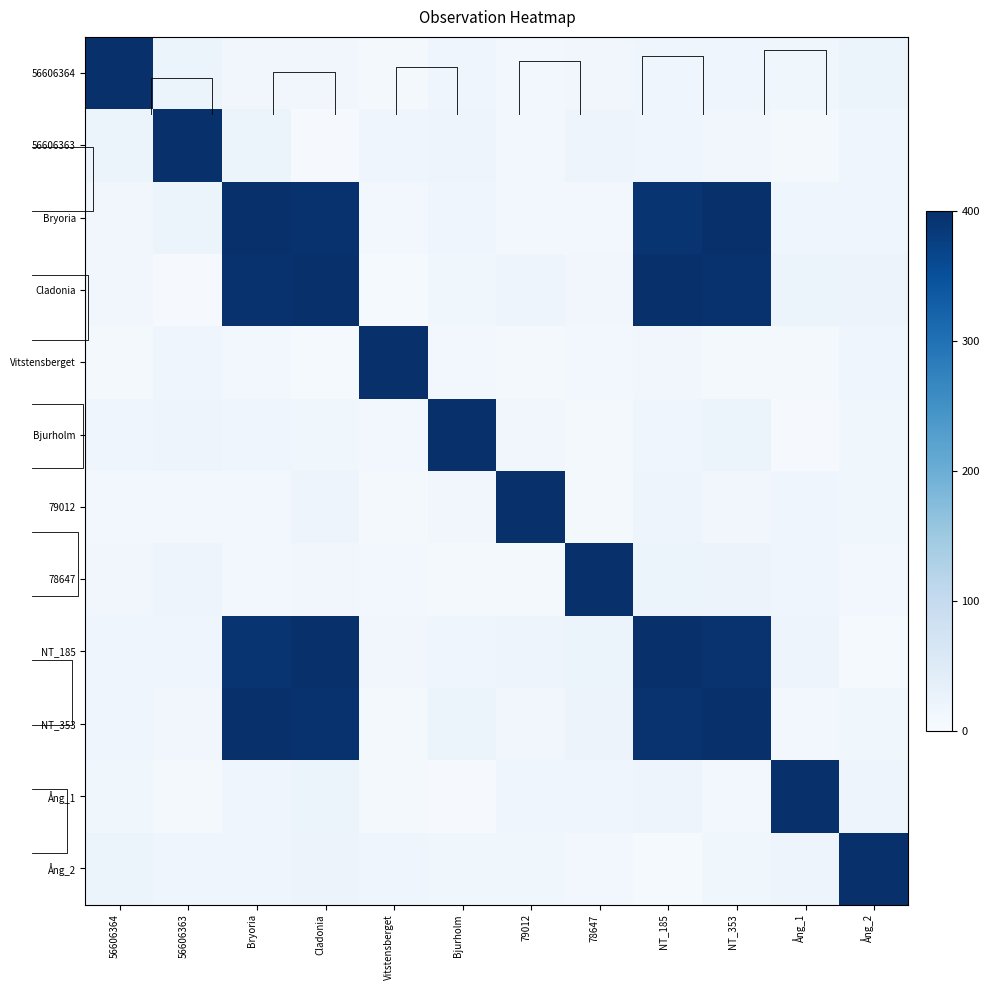

True or false: row_8 has a value of 29.5 at Bjurholm.

False